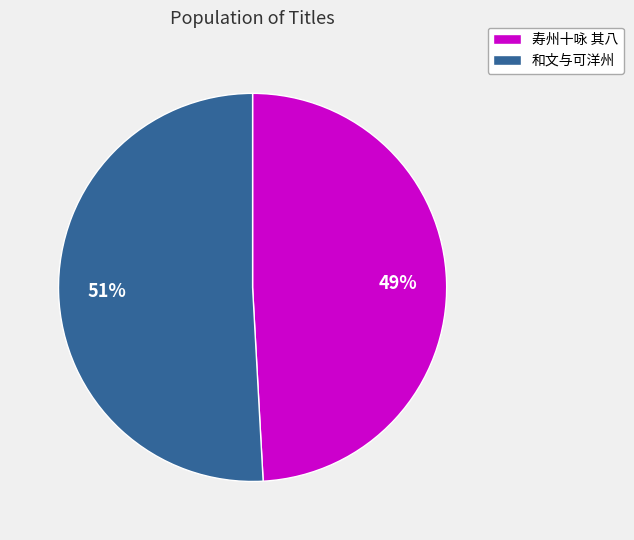

How many segments does this pie chart have?

2